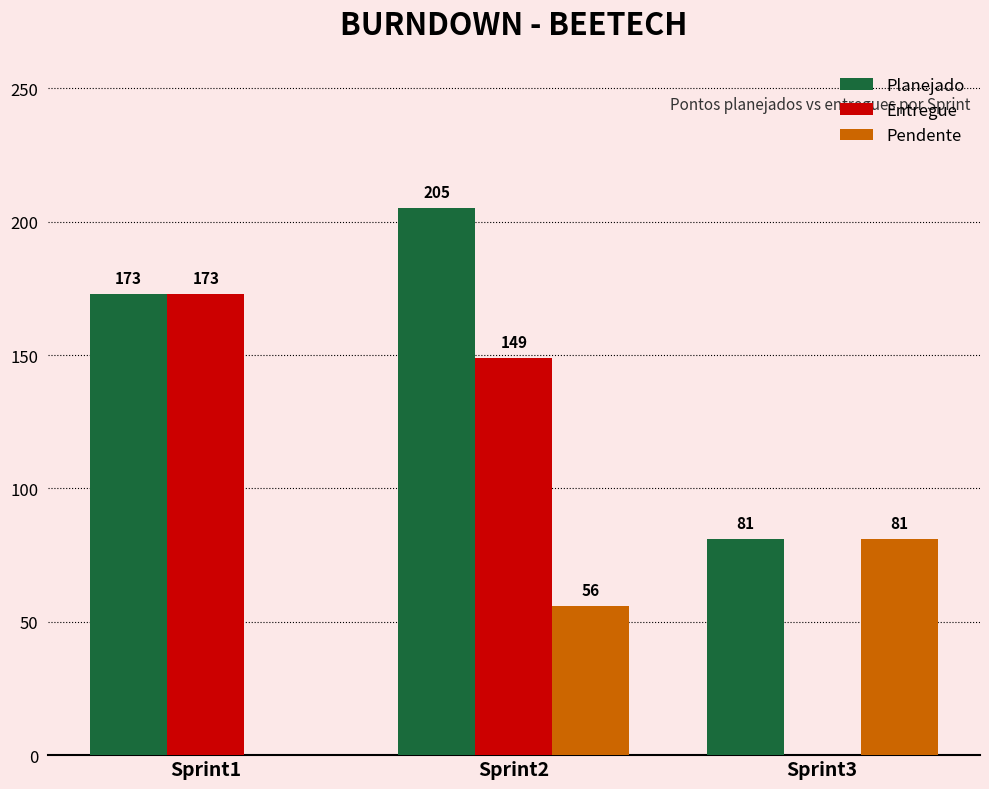

True or false: Planejado has a value of 205 at Sprint2.

True